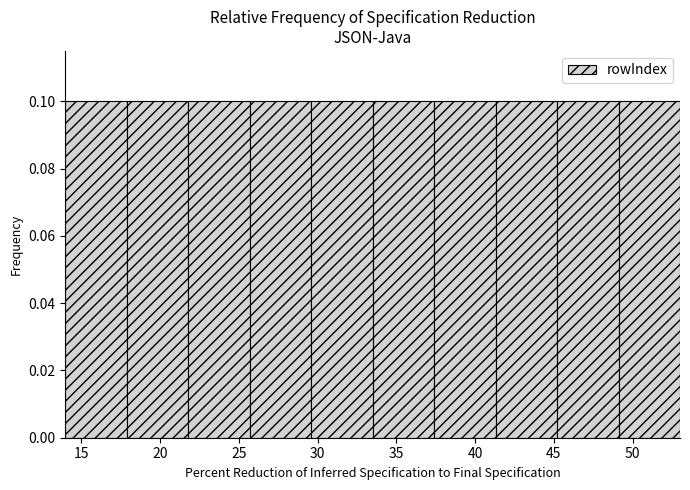

Reading left to right, list every bar in this chart as the range it spans on the x-axis followed by its height. Neither the bar edges nor the heights are printed on the chart, so give them approximately, as read against the axes.

14.0 to 17.9: 0.1
17.9 to 21.8: 0.1
21.8 to 25.7: 0.1
25.7 to 29.6: 0.1
29.6 to 33.5: 0.1
33.5 to 37.4: 0.1
37.4 to 41.3: 0.1
41.3 to 45.2: 0.1
45.2 to 49.1: 0.1
49.1 to 53.0: 0.1